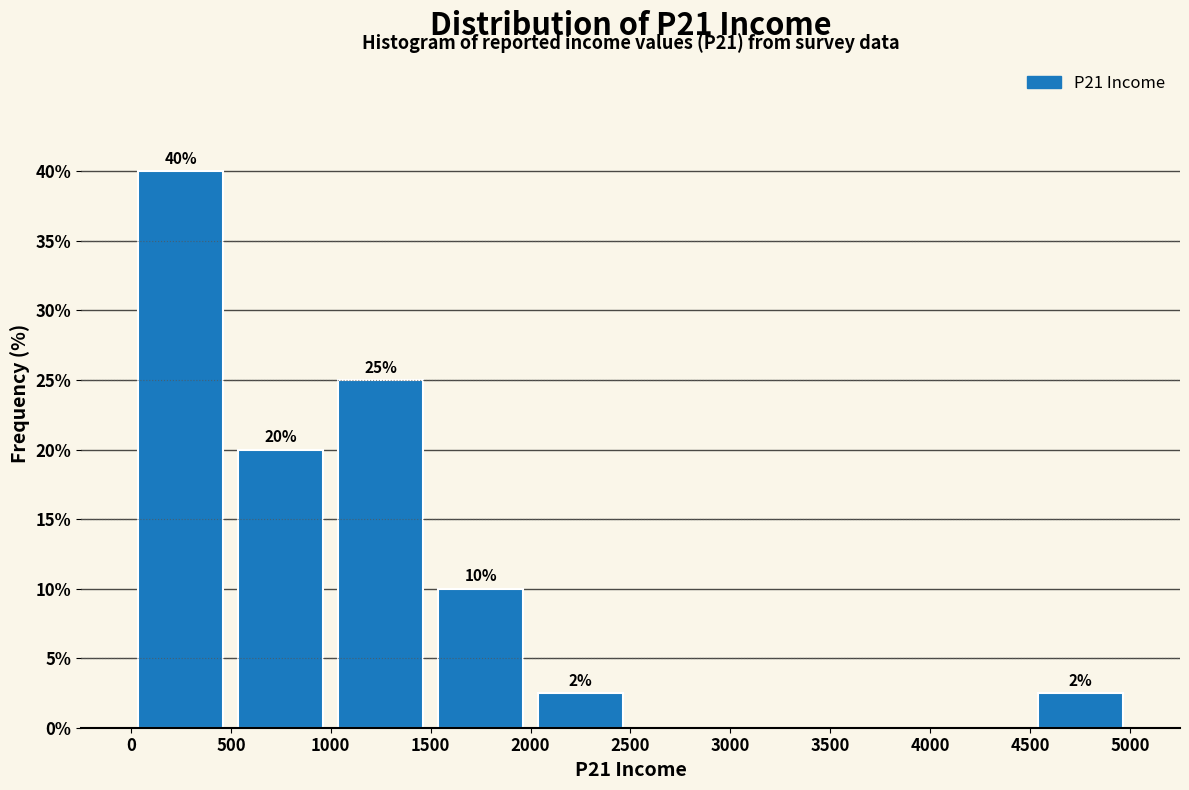

Which range on the x-axis has the tallest bar?

0 to 500